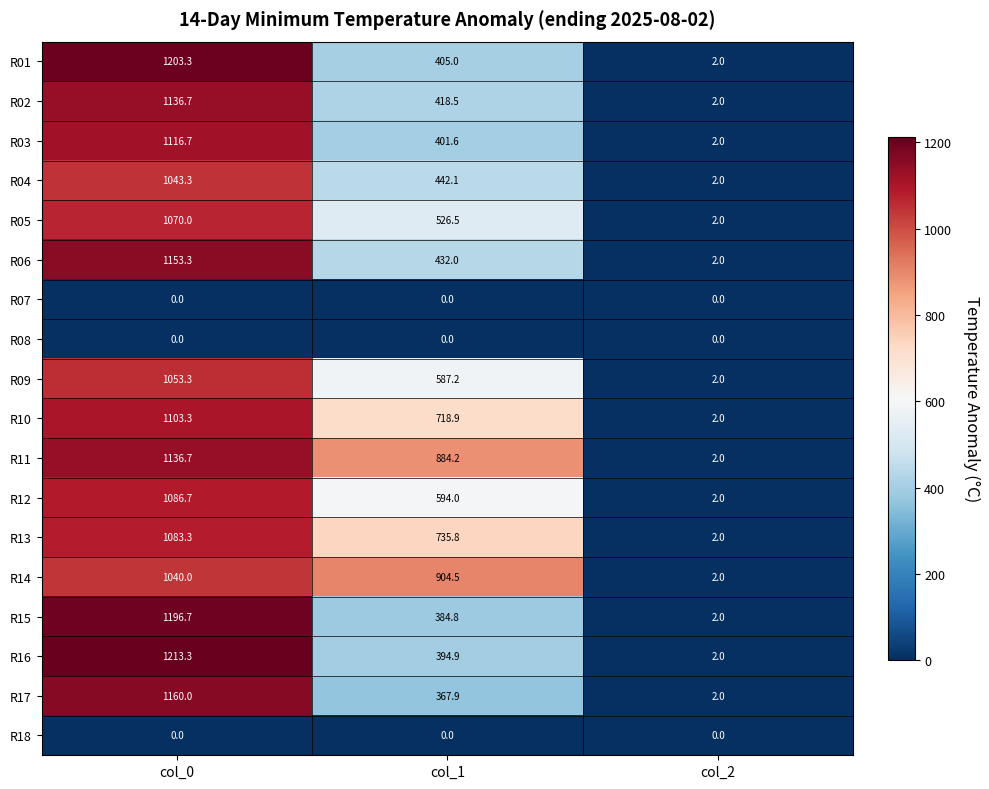

Which series changed the most between col_1 and col_2?

R14